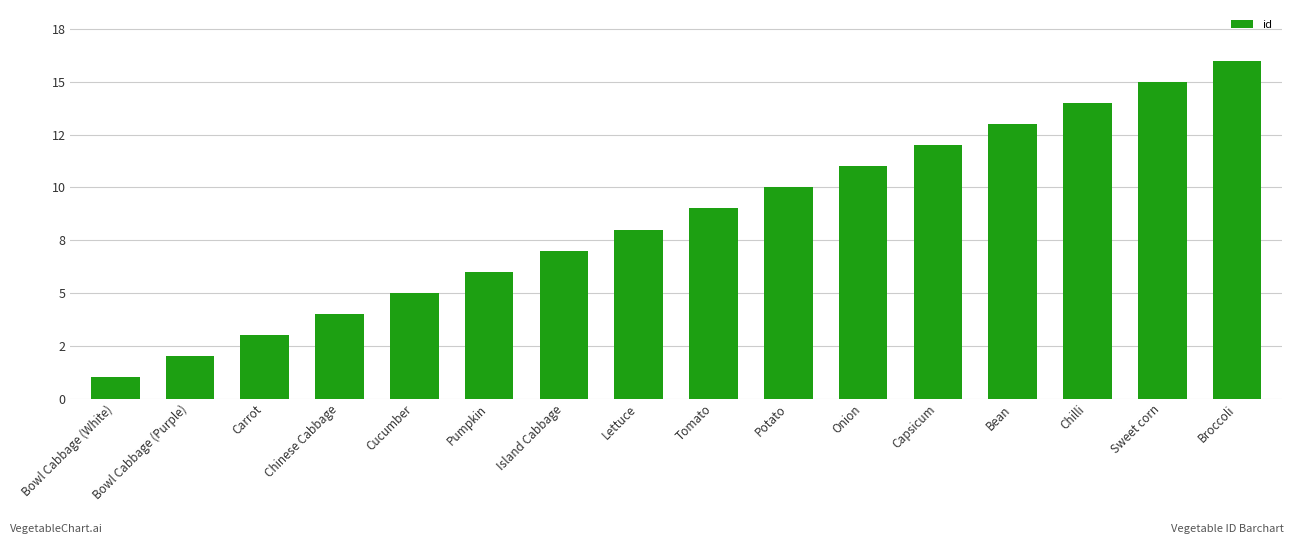

Are the bars horizontal?

No